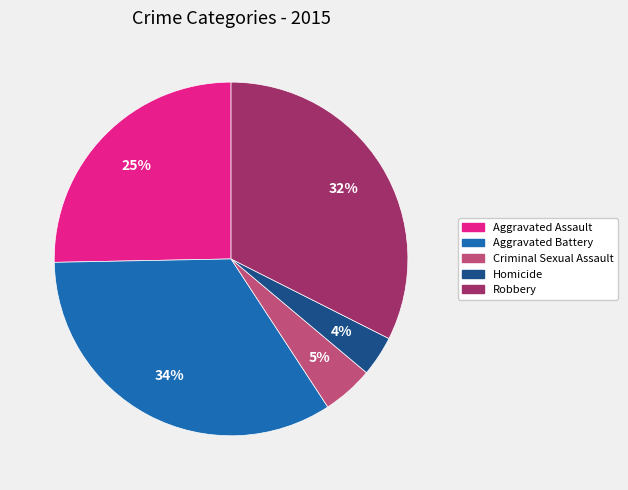

To the nearest percent, what portion does Robbery represent?

32%